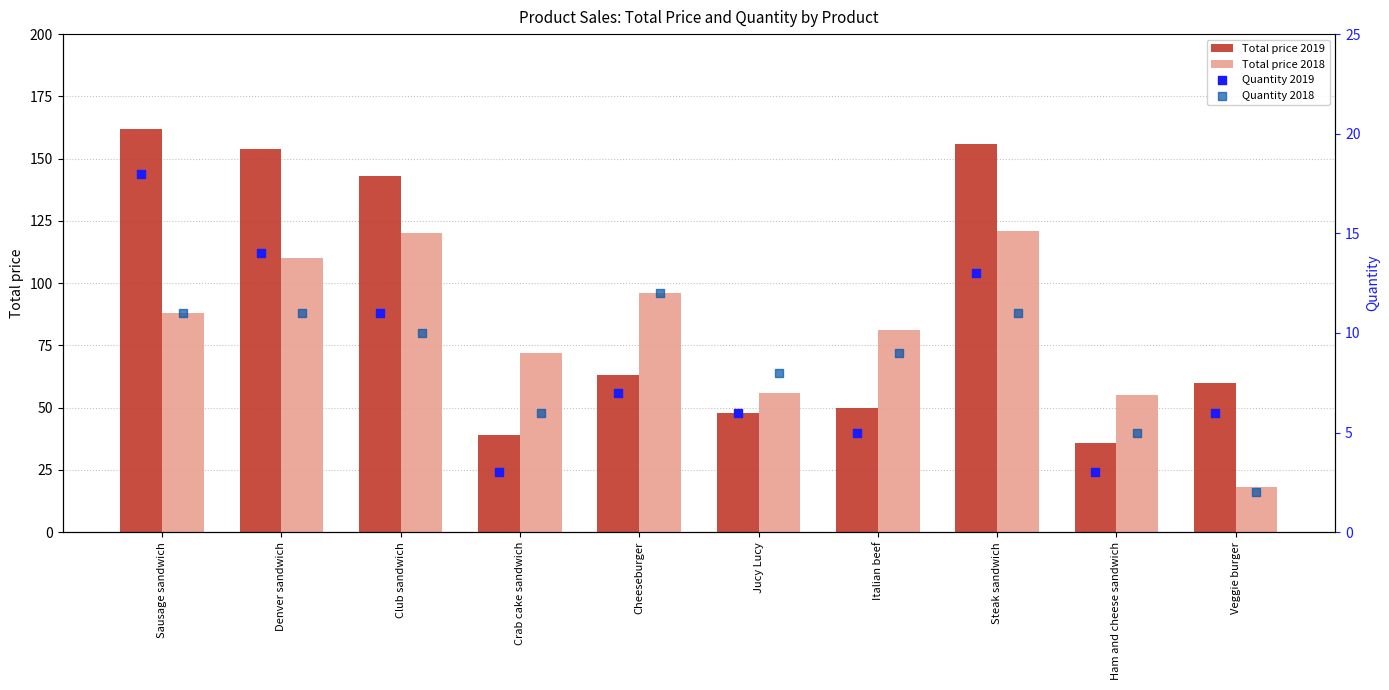

Which series reaches the maximum Y coordinate?

Total price 2019